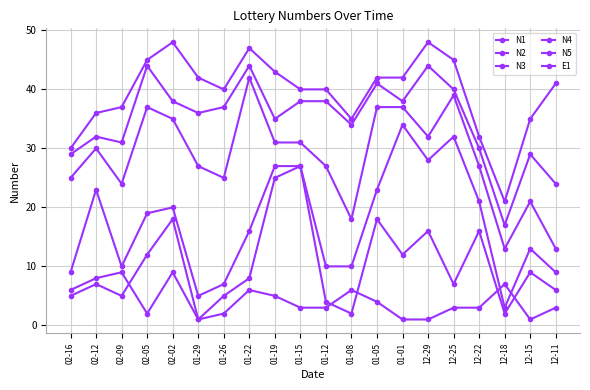

What is the smallest value displayed?

1